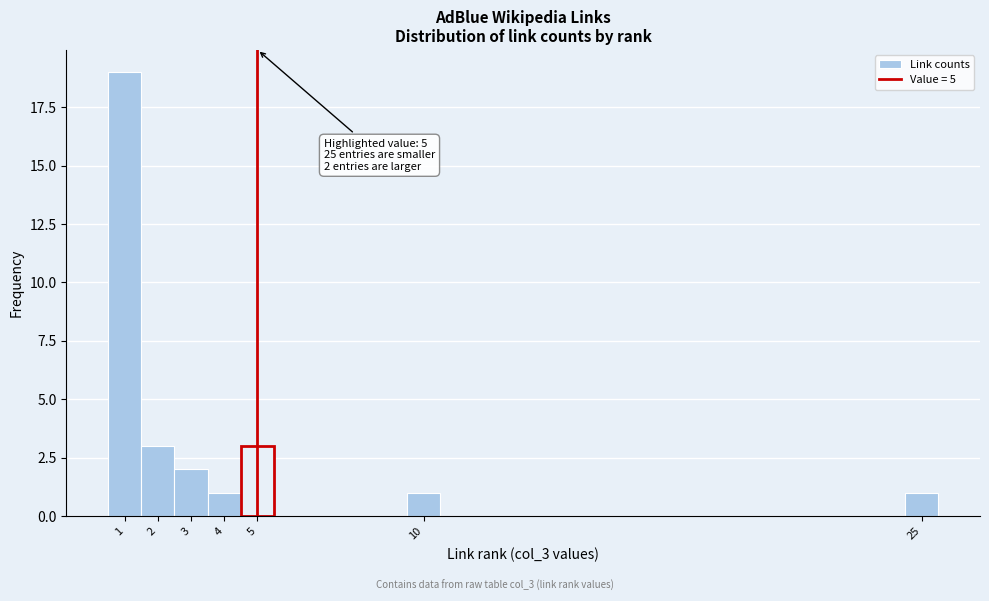

Which range on the x-axis has the tallest bar?

0.5 to 1.5